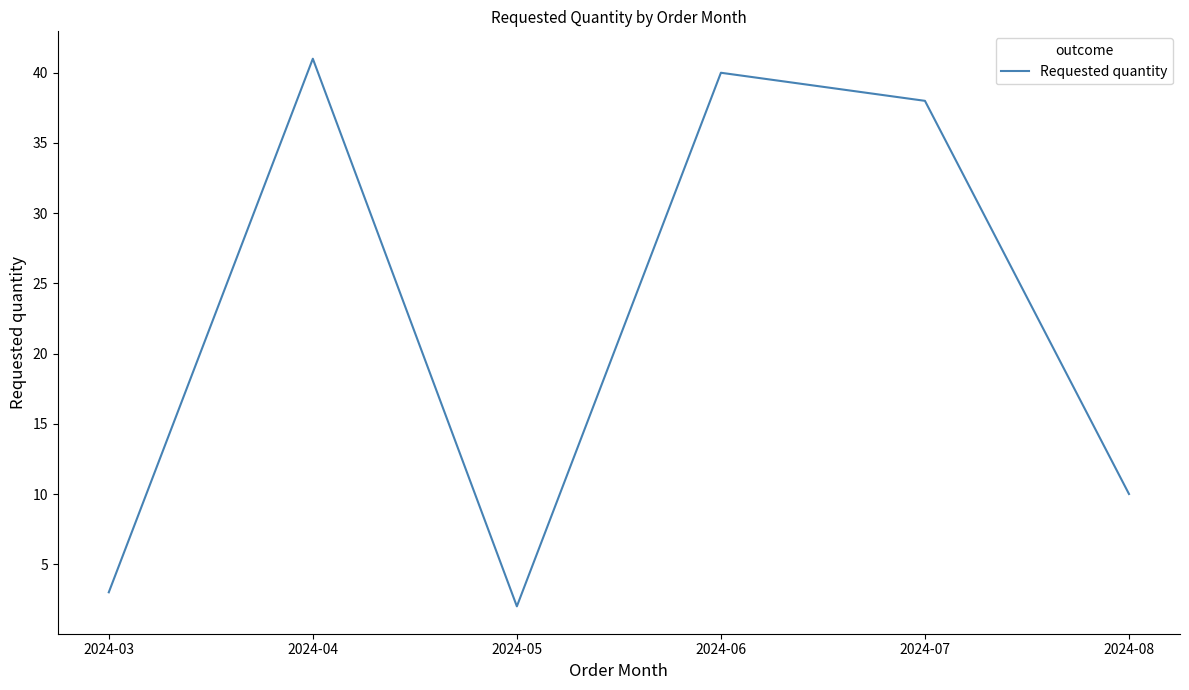

Which category has the highest value across all series?

2024-04